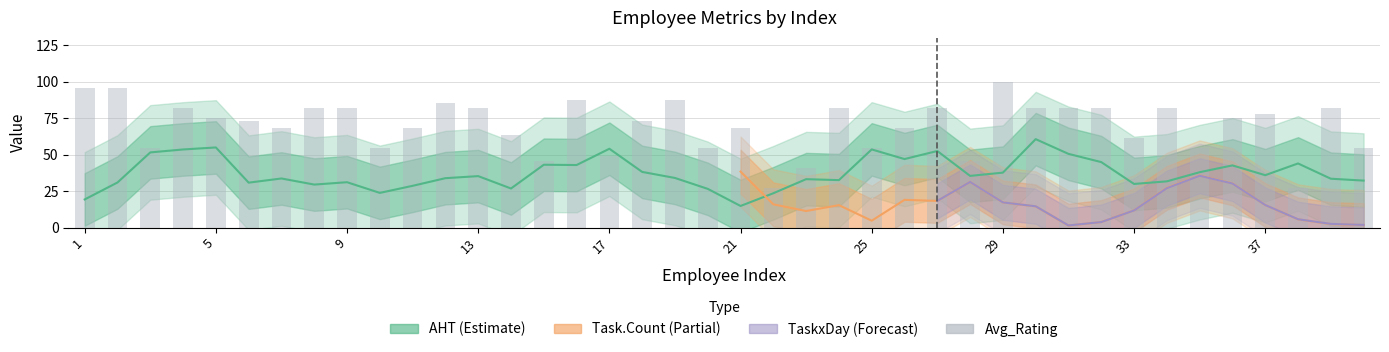

What is the value of the 3rd bar from the left?

54.5